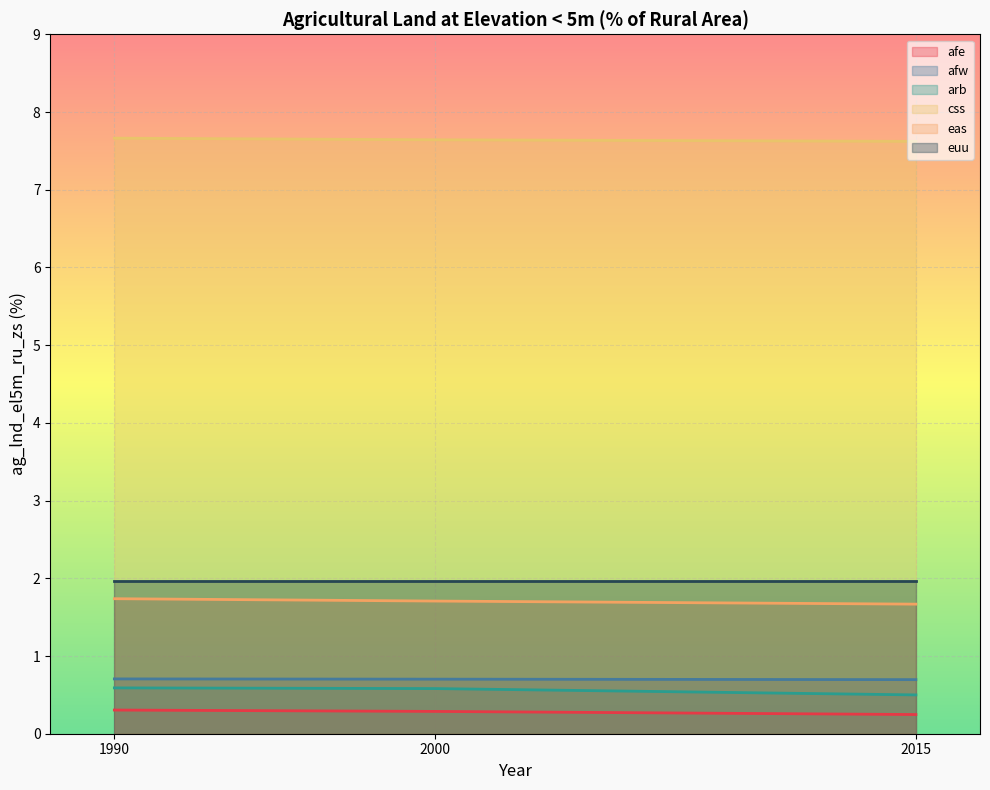

The value of arb at 2000 is 0.6. True or false?

True